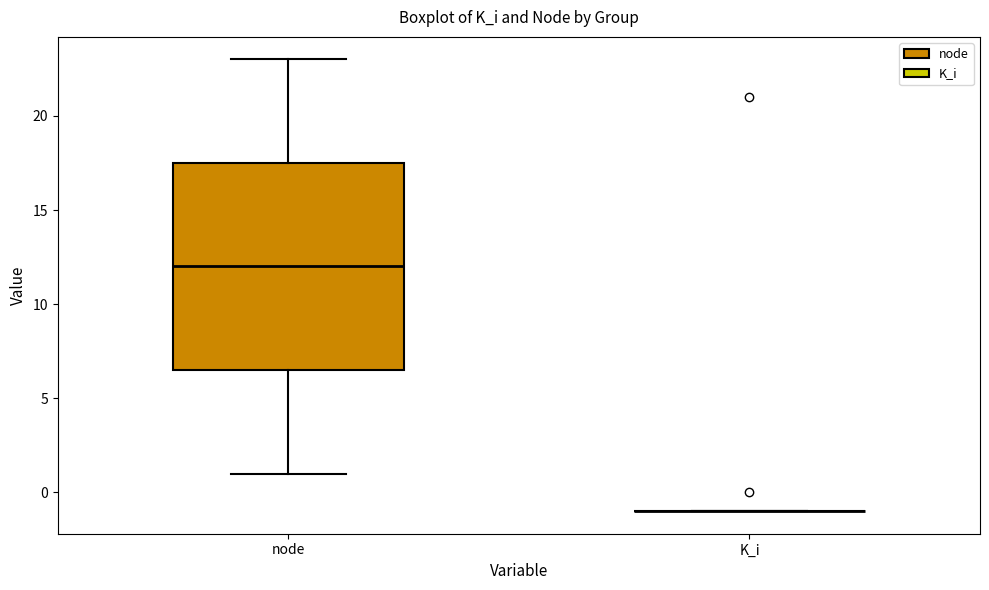

Which box is the tallest, from its lower edge to its upper edge?

node